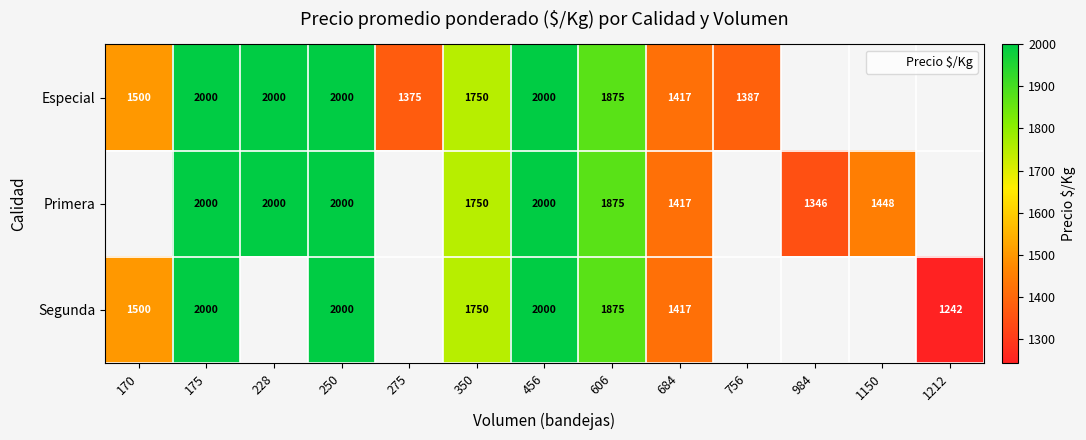

The value of Segunda at 456 is 2000. True or false?

True